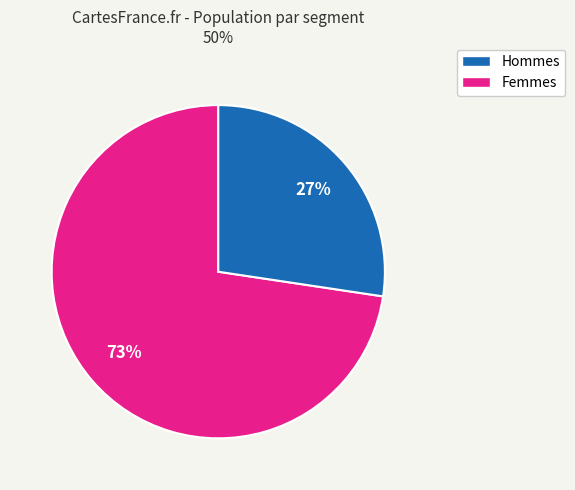

Does any single category account for the majority?

Yes